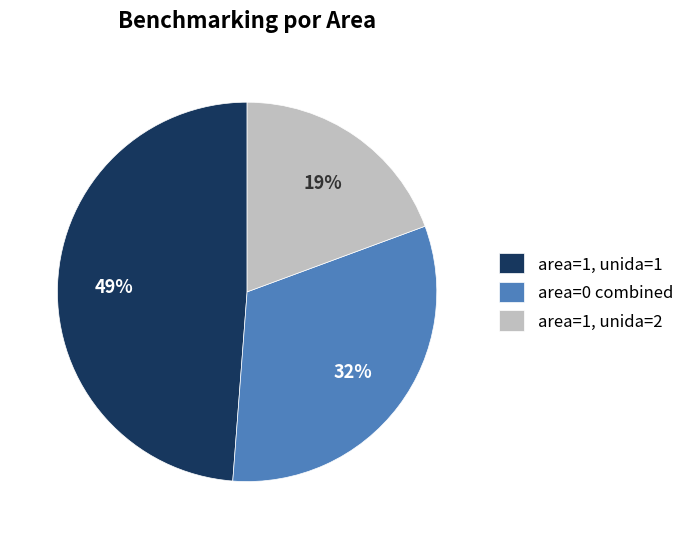

Combined, do area=1, unida=2 and area=0 combined account for over 50%?

Yes